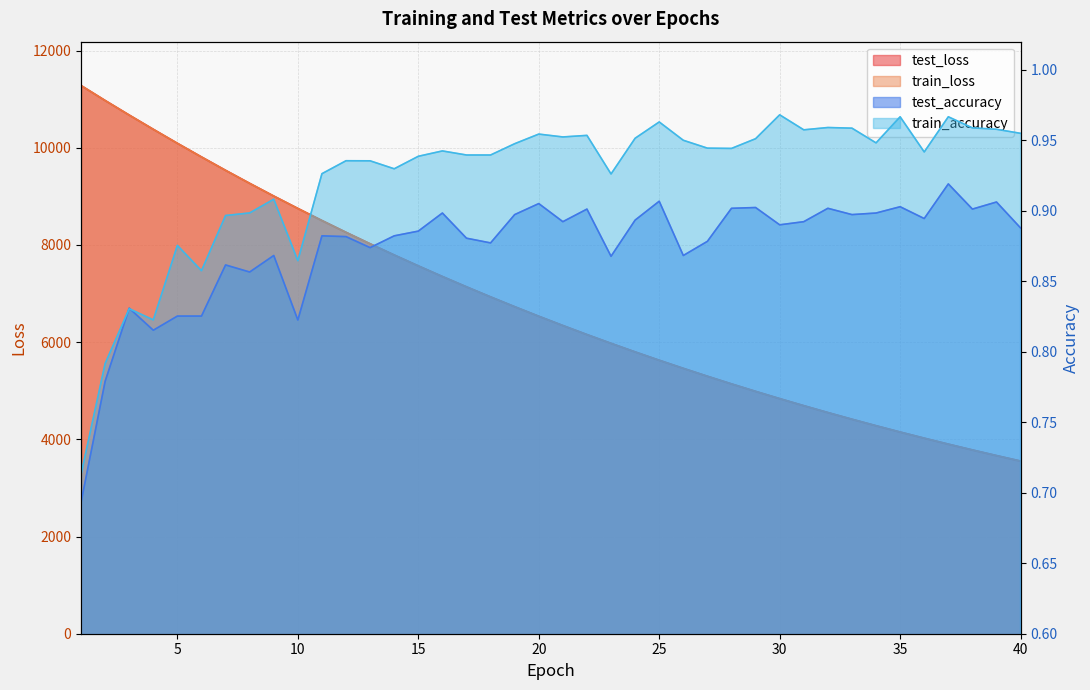

Between 40 and 33, which is larger?

33